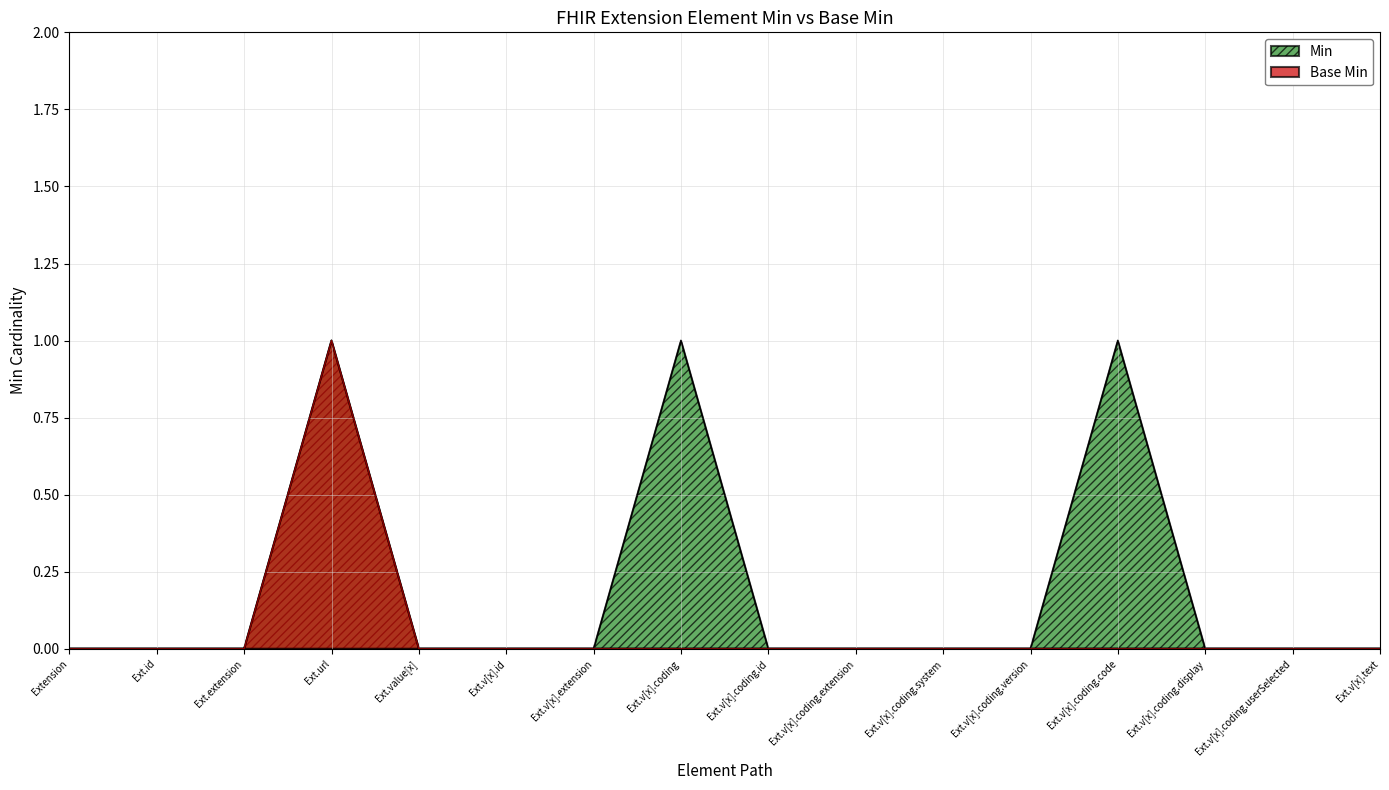

What position from the left is Ext.url?

4